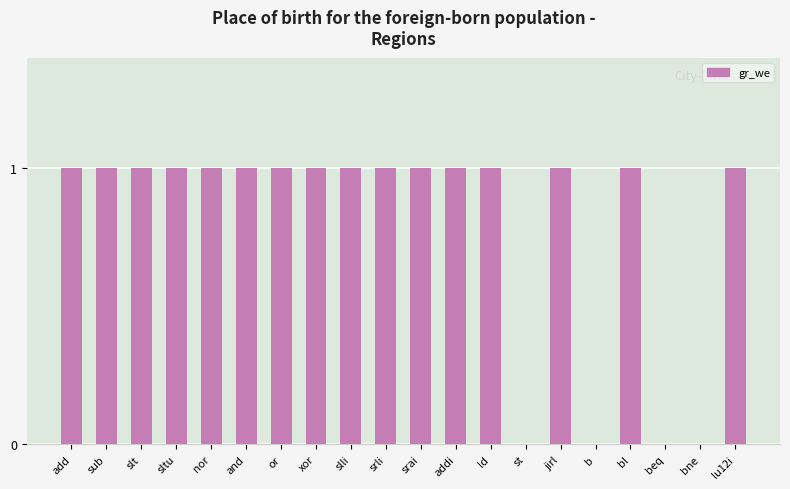

What is the greatest value displayed?

1